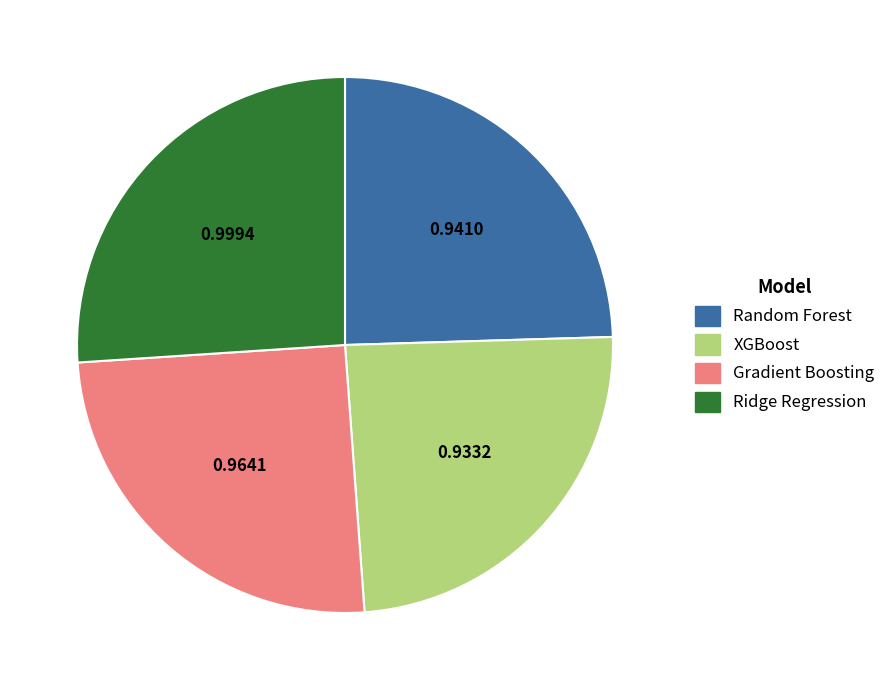

Between Ridge Regression and Random Forest, which is larger?

Ridge Regression